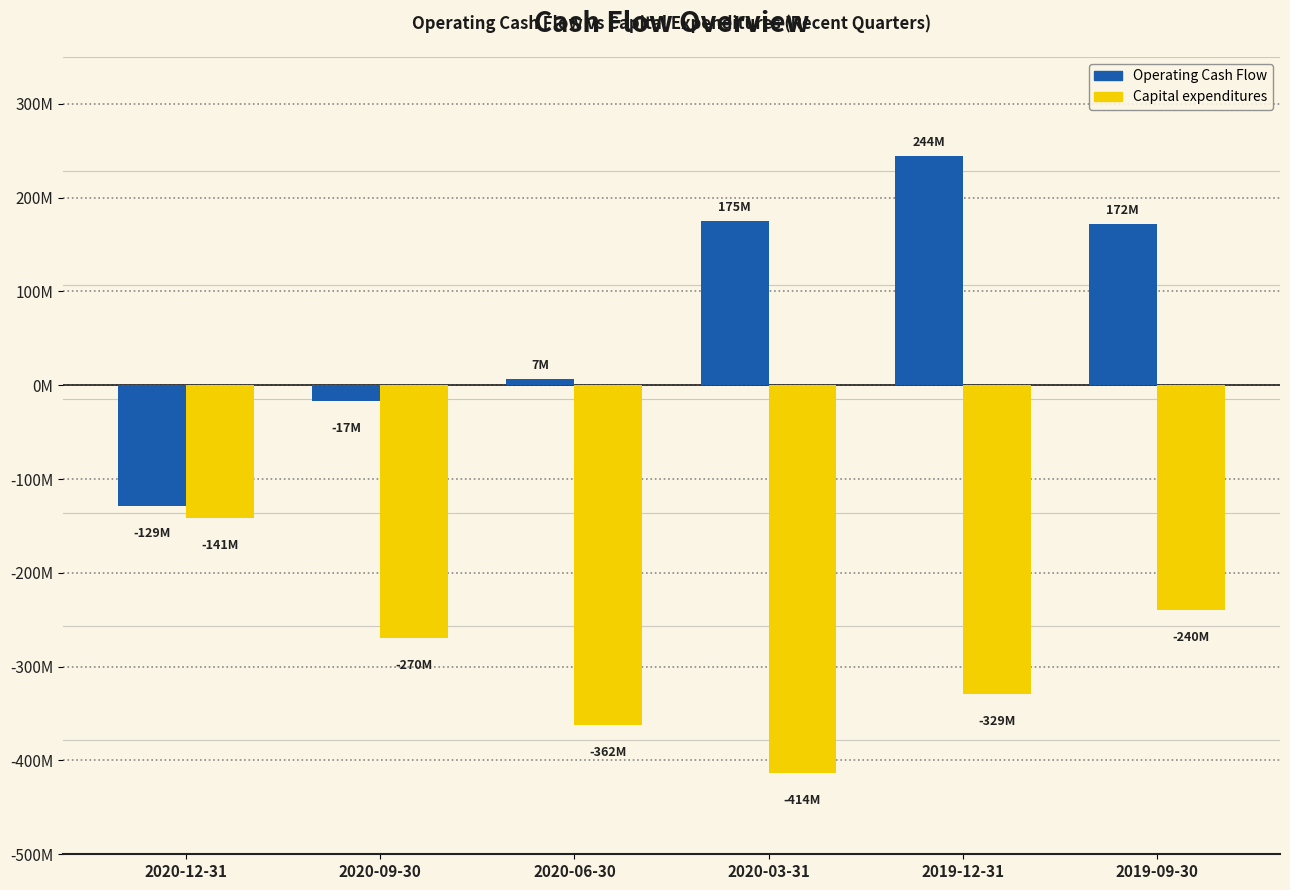

Are the bars horizontal?

No